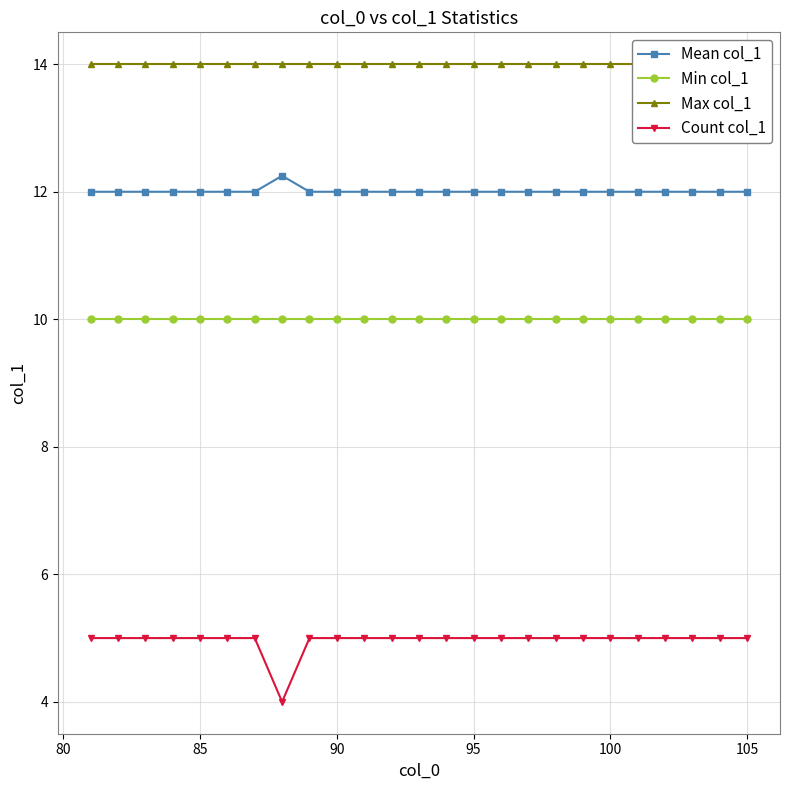

Is the value of Count col_1 at 90 greater than the value of Min col_1 at 95?

No